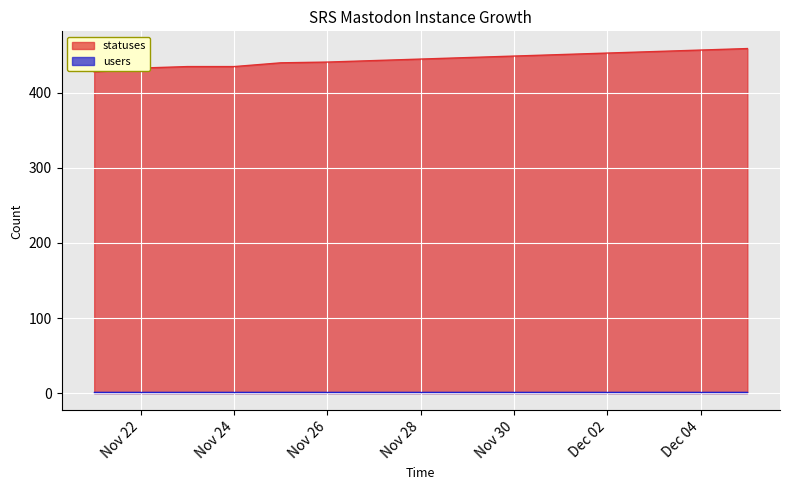

What is the difference between the values at 2022-11-29 and 2022-12-03?

8